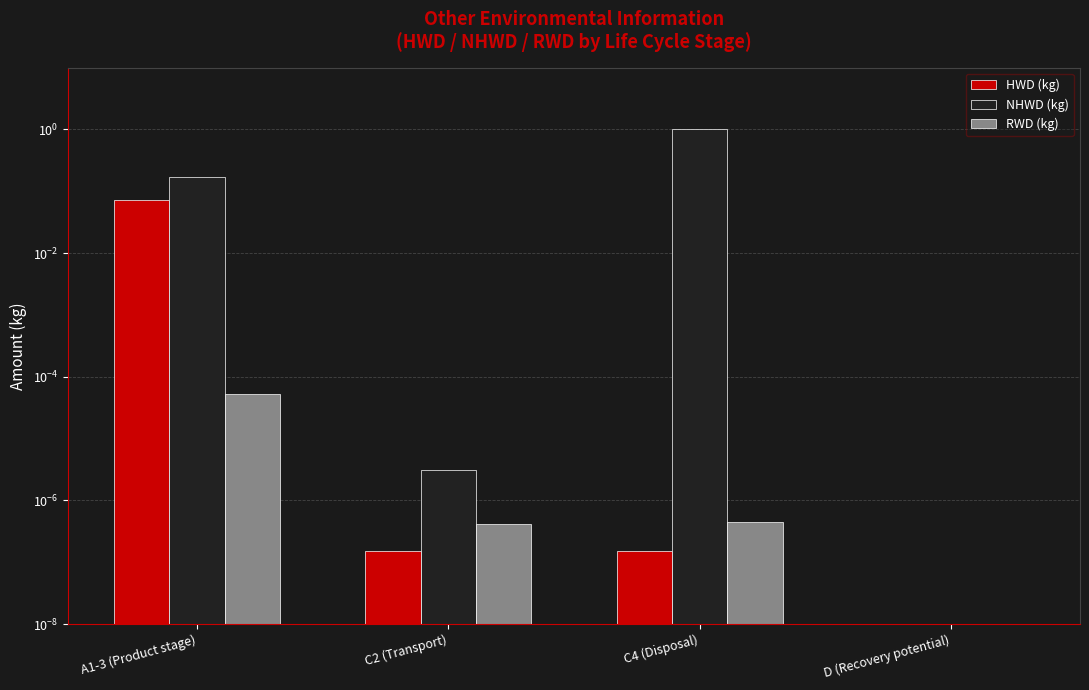

How many series are shown in this chart?

3